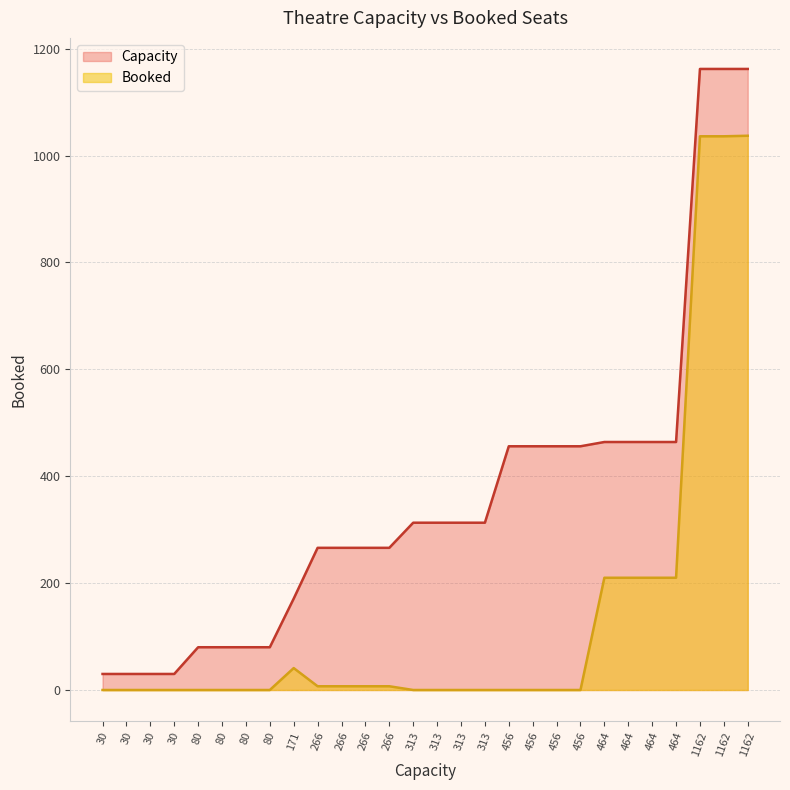

True or false: Booked and Capacity intersect in this chart.

False